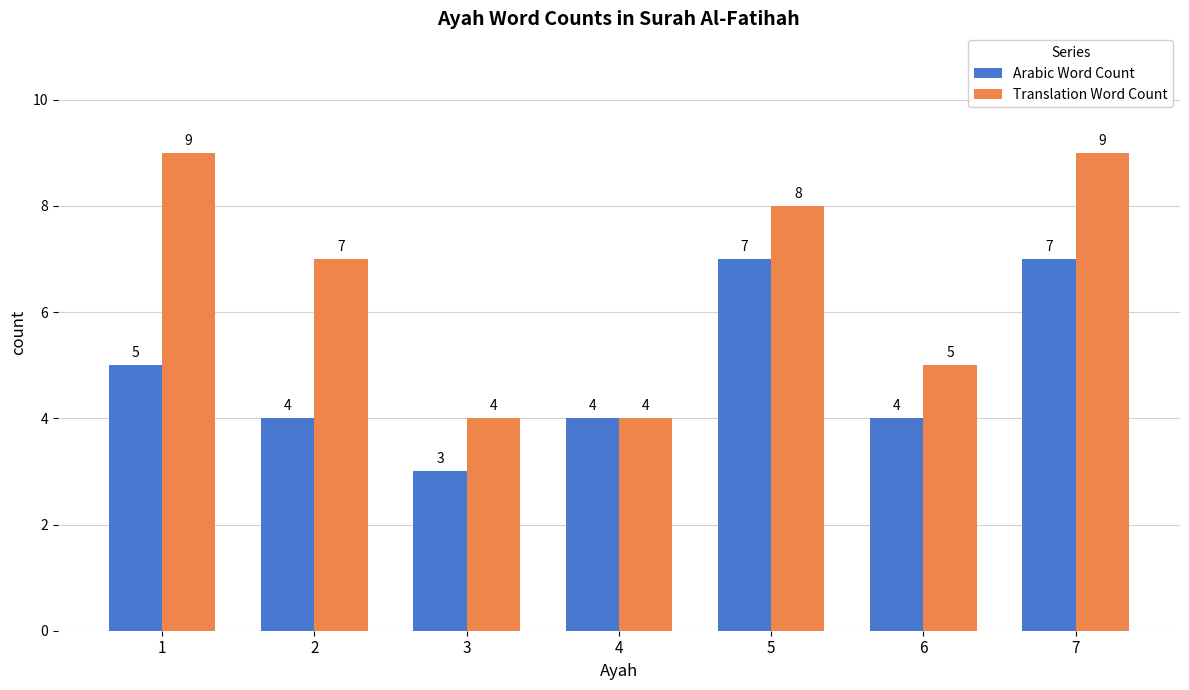

List the series in order of their peak value, highest first.

Translation Word Count, Arabic Word Count